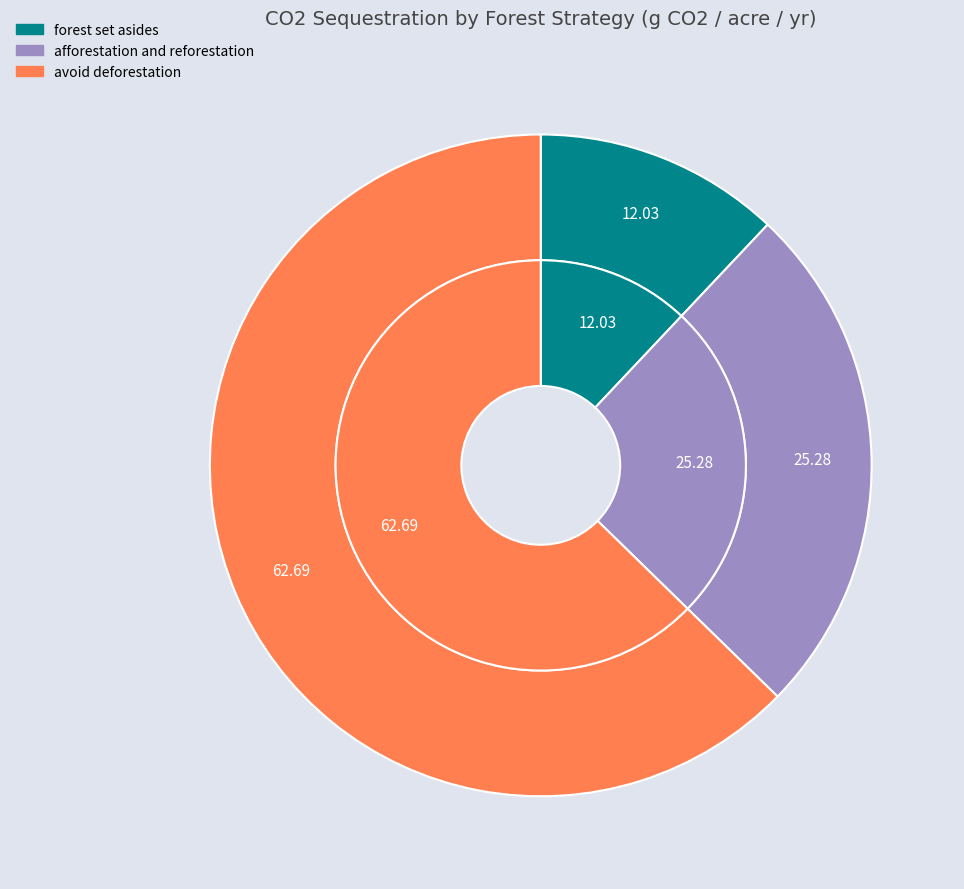

Which category has the smallest portion of the pie?

forest set asides